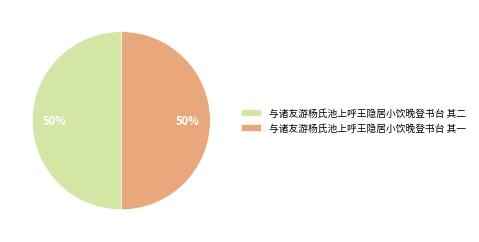

Combined, do 与诸友游杨氏池上呼王隐居小饮晚登书台 其二 and 与诸友游杨氏池上呼王隐居小饮晚登书台 其一 account for over 50%?

Yes